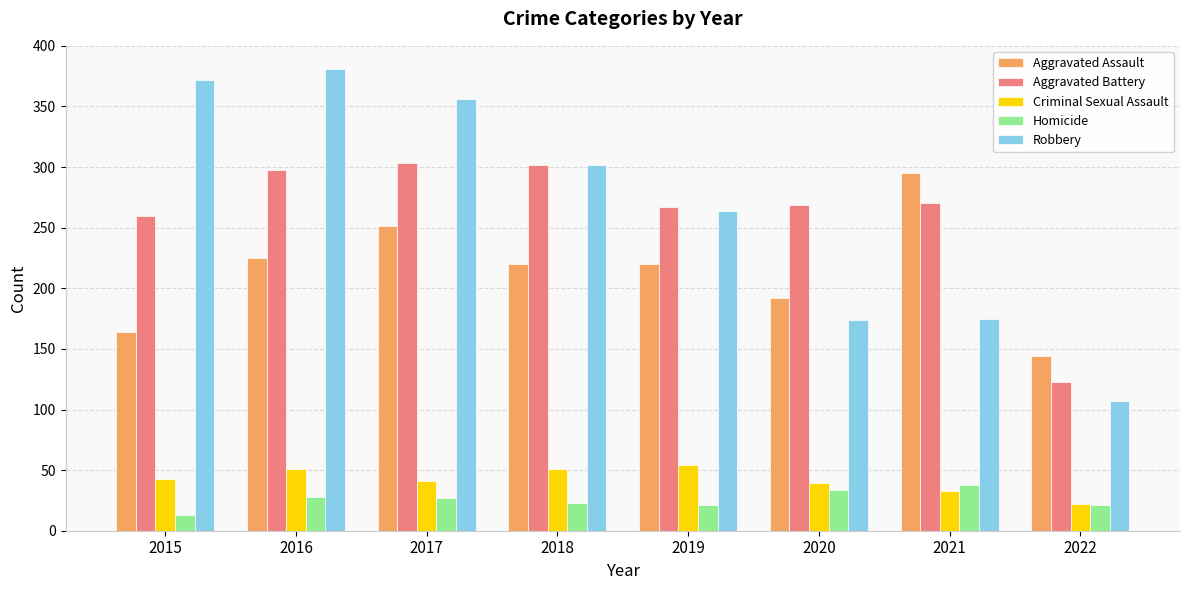

What is the minimum value for Criminal Sexual Assault?

22